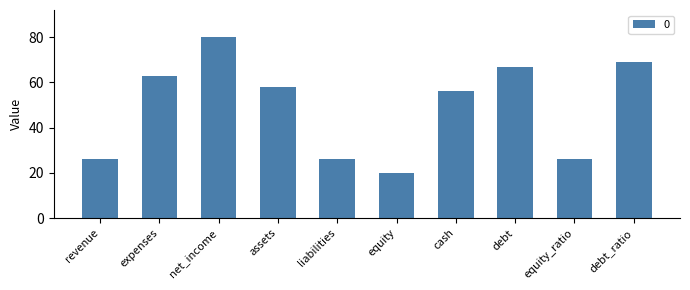

Reading left to right, transcribe all the data shown in this chart.

revenue=26	expenses=63	net_income=80	assets=58	liabilities=26	equity=20	cash=56	debt=67	equity_ratio=26	debt_ratio=69